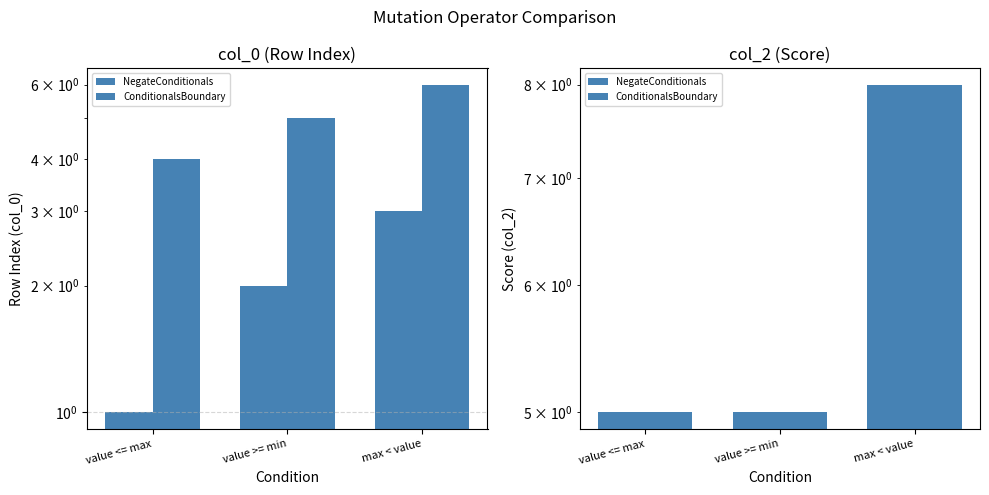

What is the maximum value shown in the chart?

8